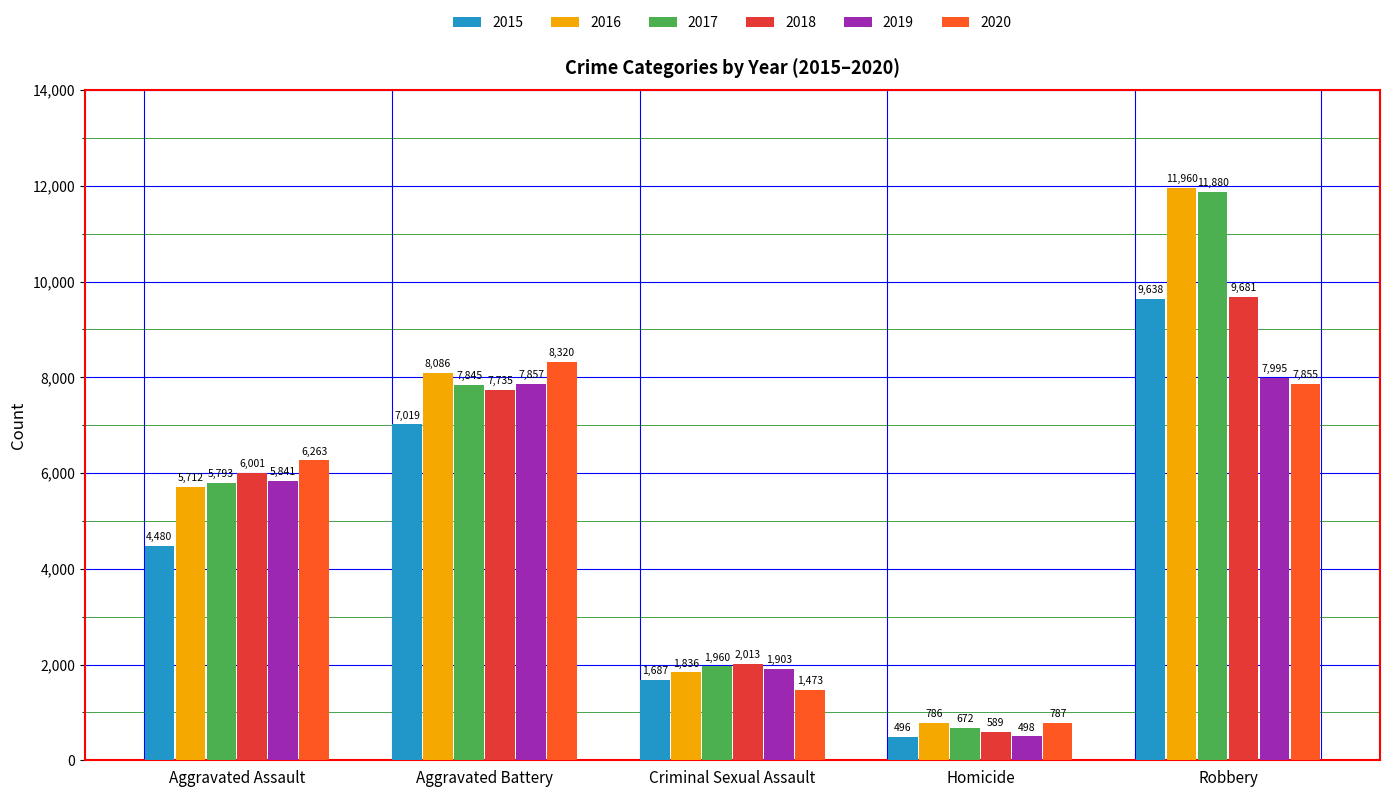

Are the bars grouped side by side (vs. stacked)?

Yes